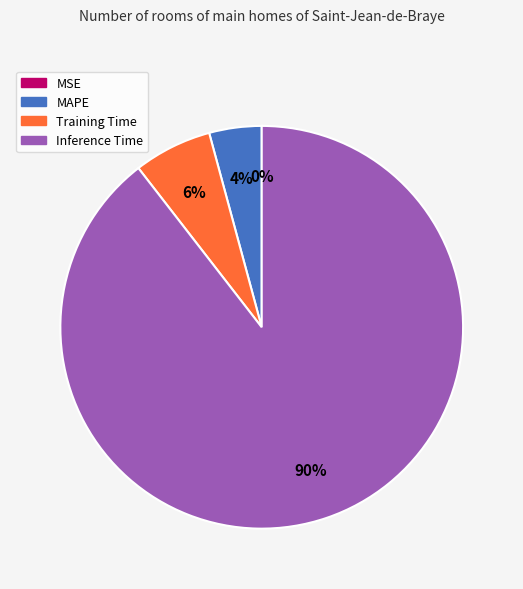

Is there any slice that represents more than half of the pie?

Yes